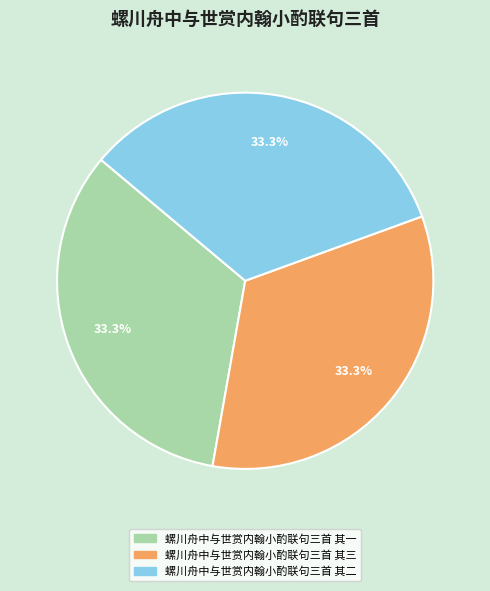

Does 螺川舟中与世赏内翰小酌联句三首 其一 account for over 50% of the chart?

No